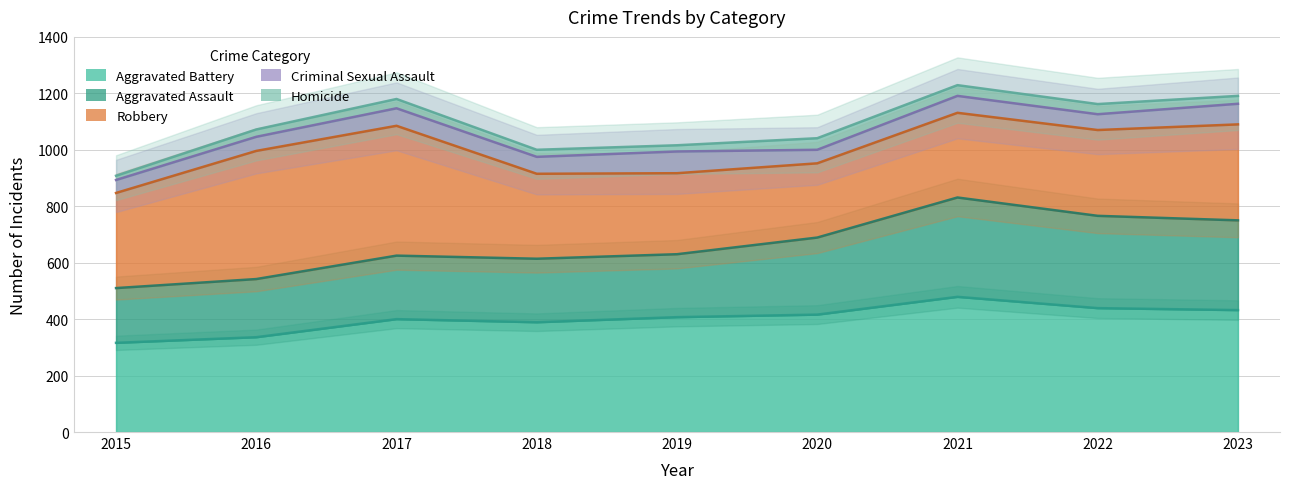

Rank the series by their maximum value, from lowest to highest.

Homicide, Criminal Sexual Assault, Aggravated Assault, Robbery, Aggravated Battery